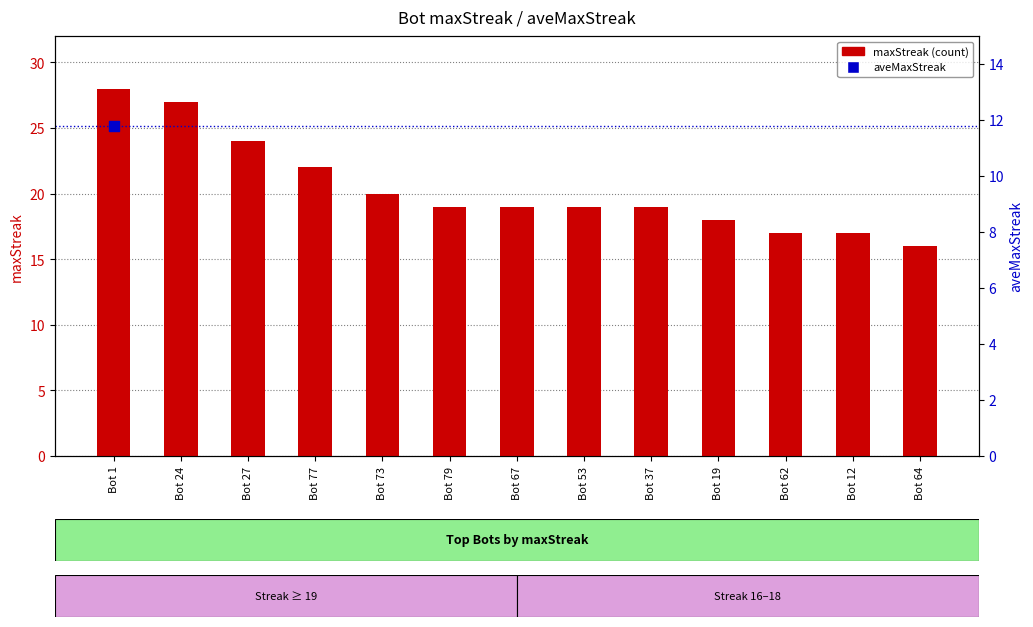

Which has a higher value, Bot 37 or Bot 27?

Bot 27